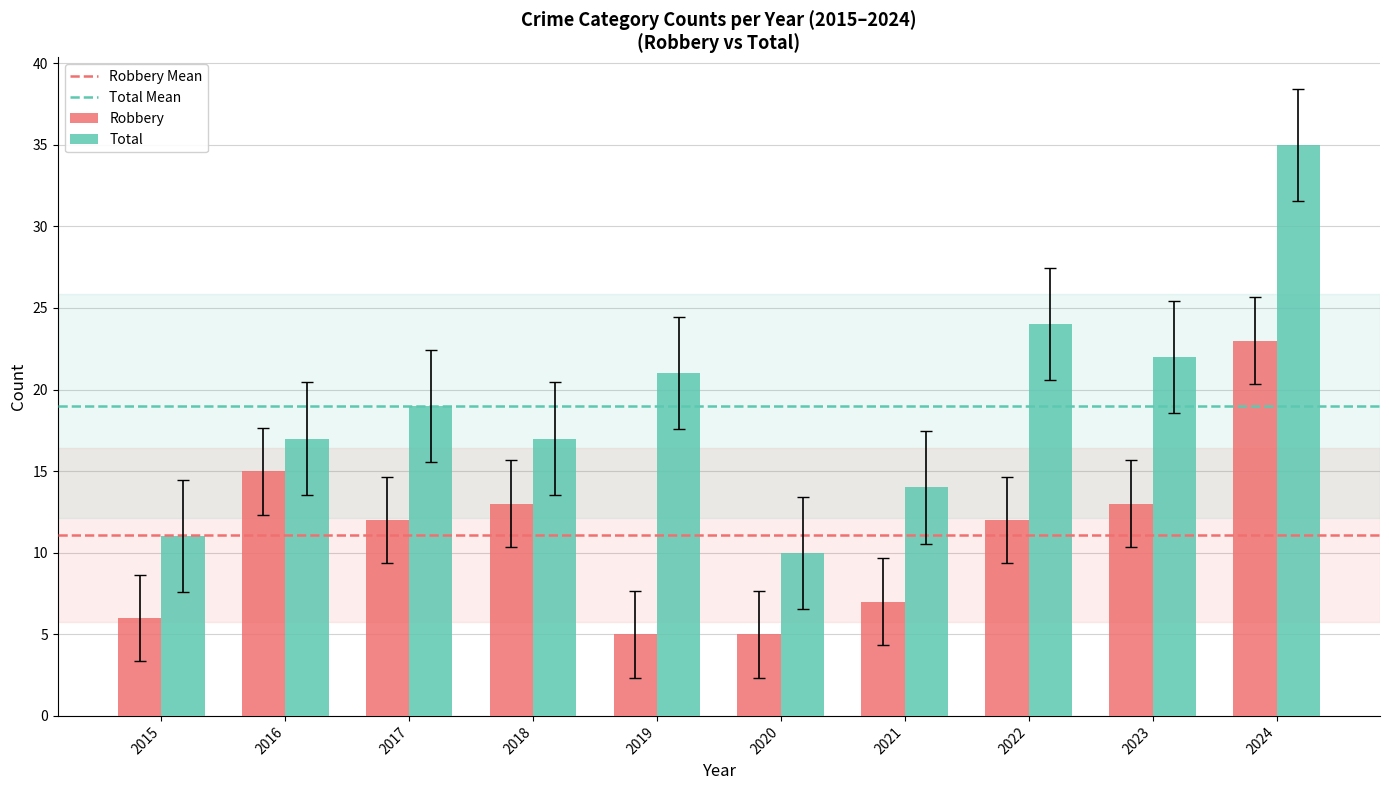

Reading left to right, what are all the values shown in this chart?

Robbery: 6	15	12	13	5	5	7	12	13	23
Total: 11	17	19	17	21	10	14	24	22	35